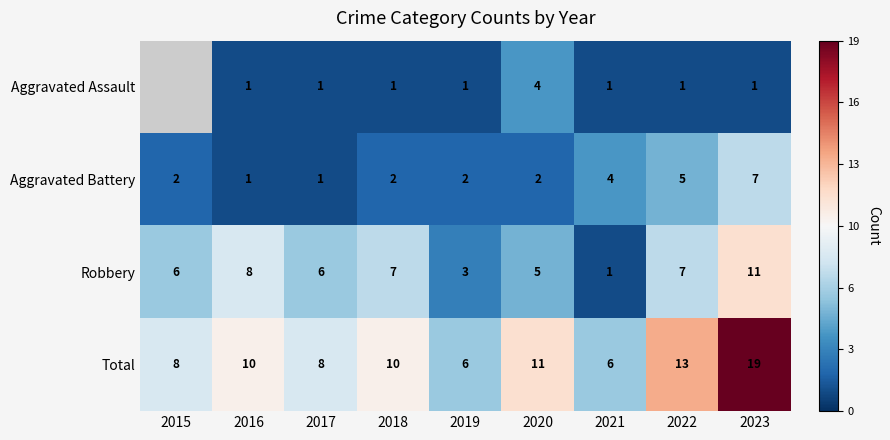

Which category has the highest value across all series?

2023